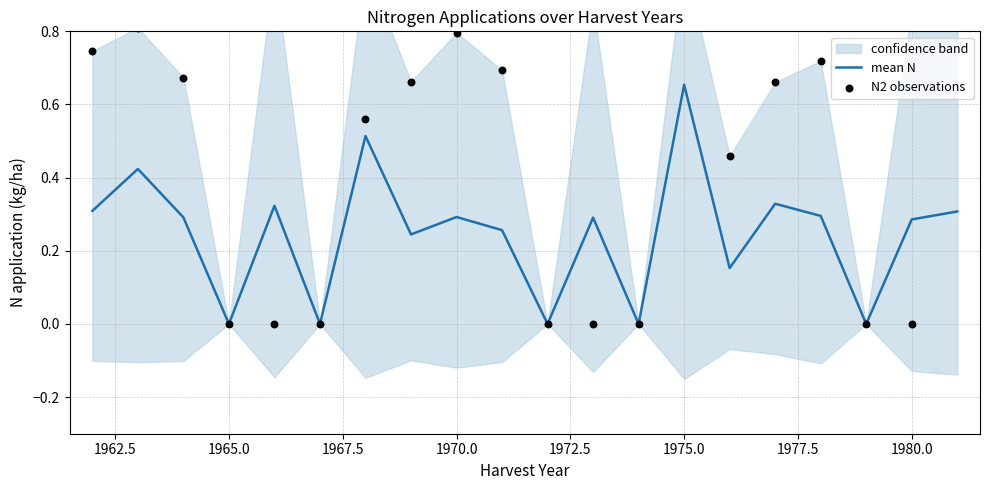

The value of mean N at 1970.0 is 0.3. True or false?

True